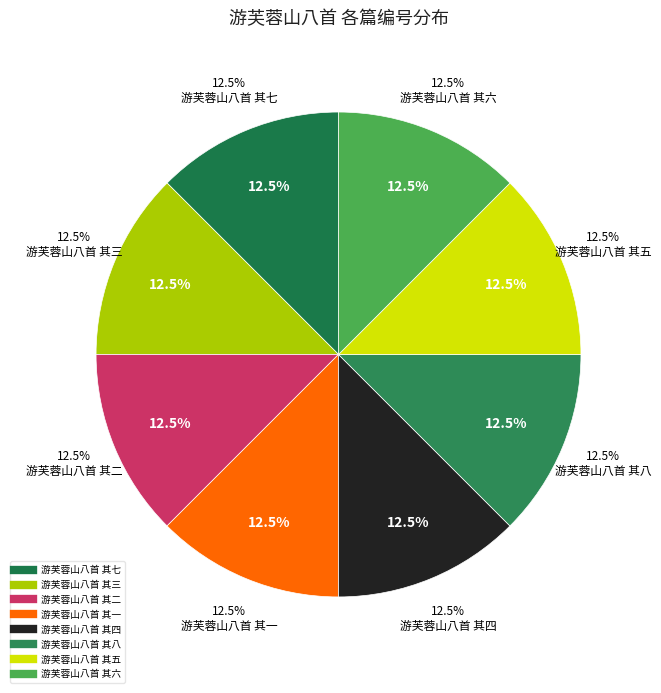

What is the largest slice in the pie chart?

游芙蓉山八首 其八